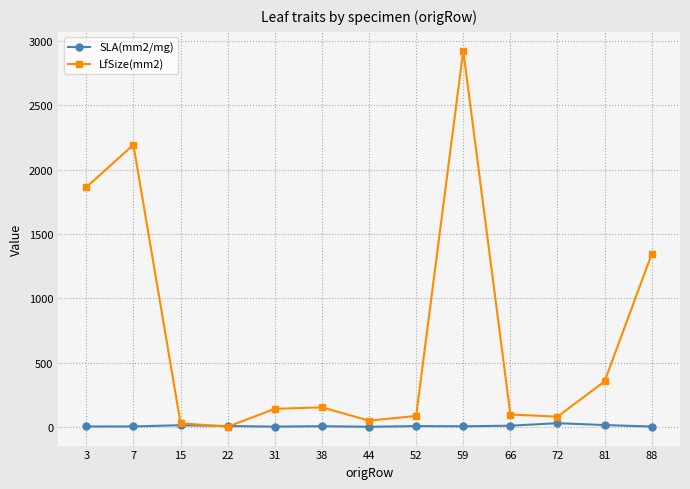

What is the maximum value for LfSize(mm2)?

2925.1